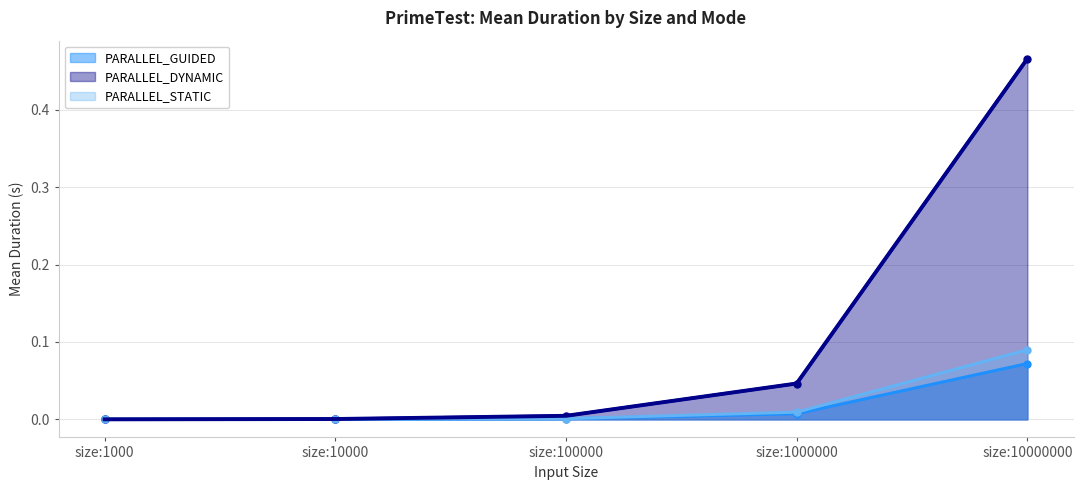

At size:100000, list the series in order from smallest to largest.

PARALLEL_GUIDED, PARALLEL_STATIC, PARALLEL_DYNAMIC